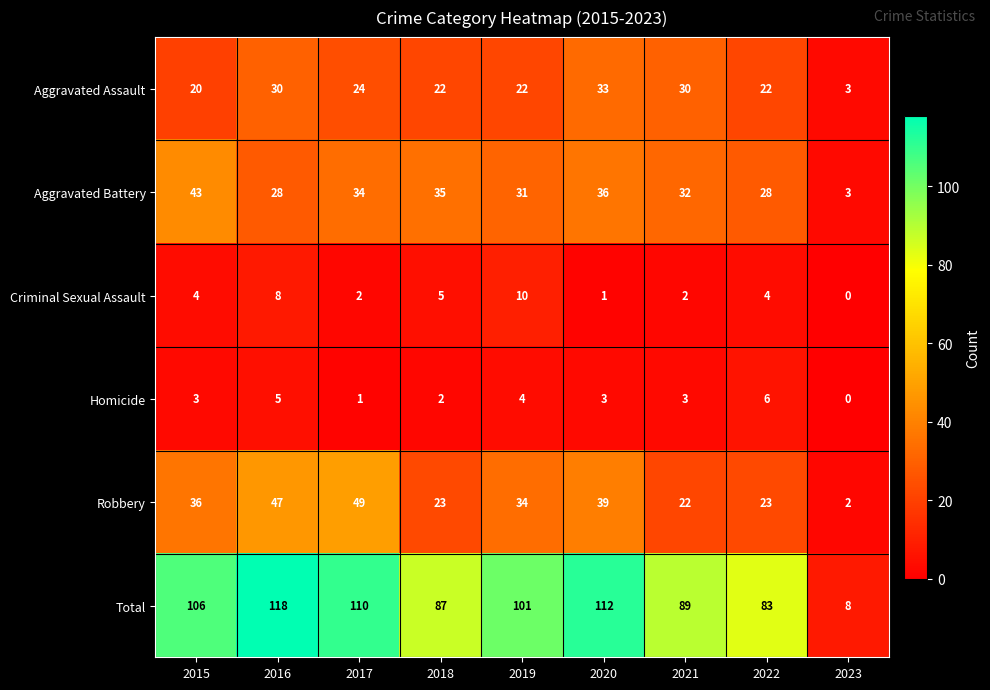

True or false: Robbery has a value of 23 at 2022.

True